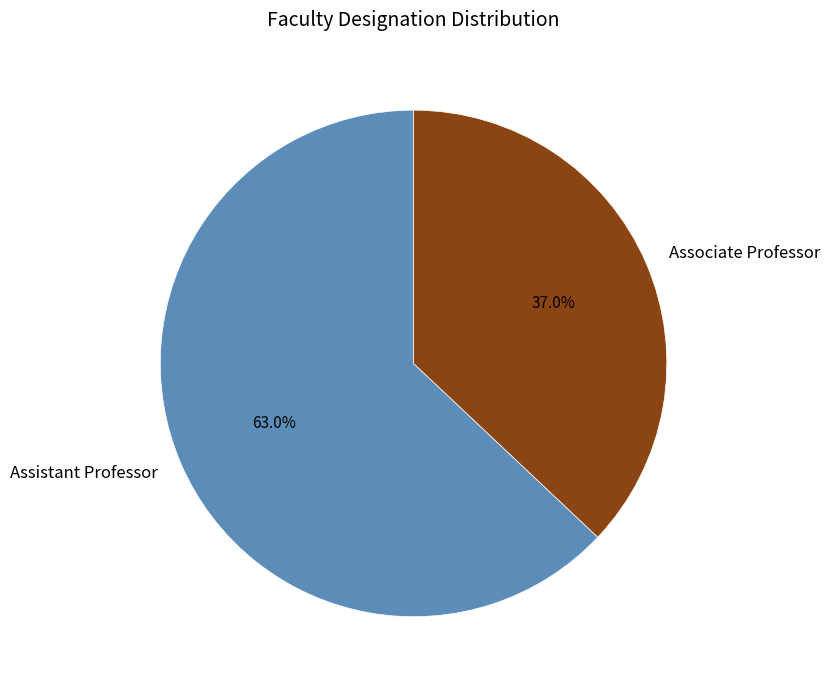

What is the largest slice in the pie chart?

Assistant Professor